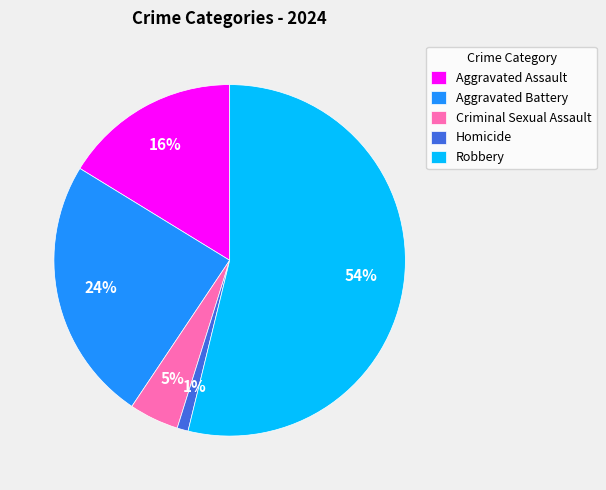

Between Aggravated Battery and Aggravated Assault, which is larger?

Aggravated Battery